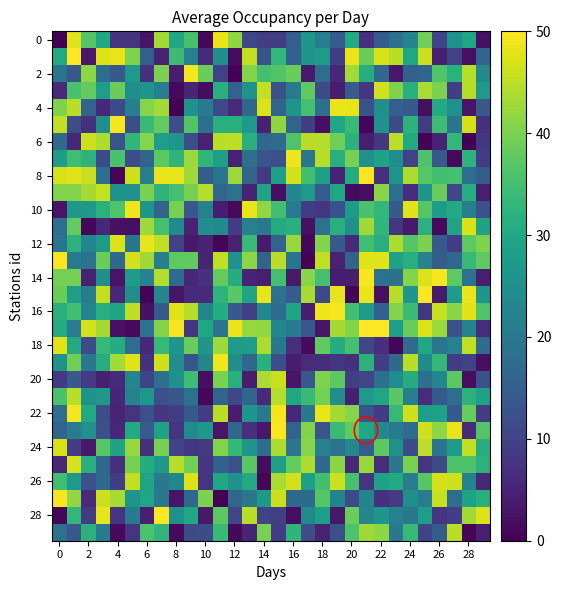

What is the greatest value displayed?

50.0